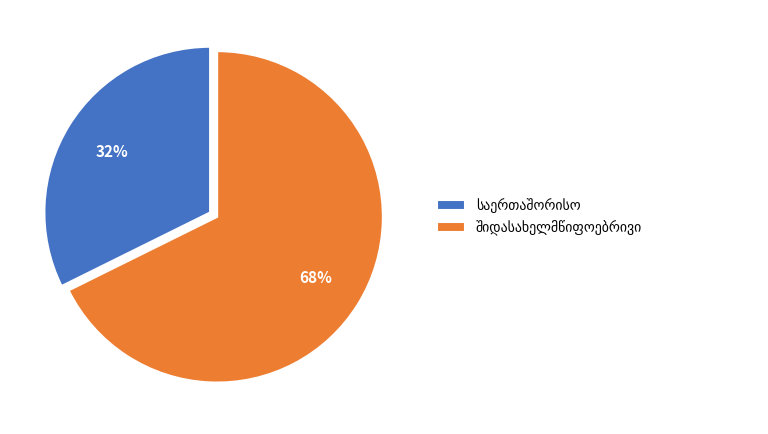

How many slices are in this pie chart?

2